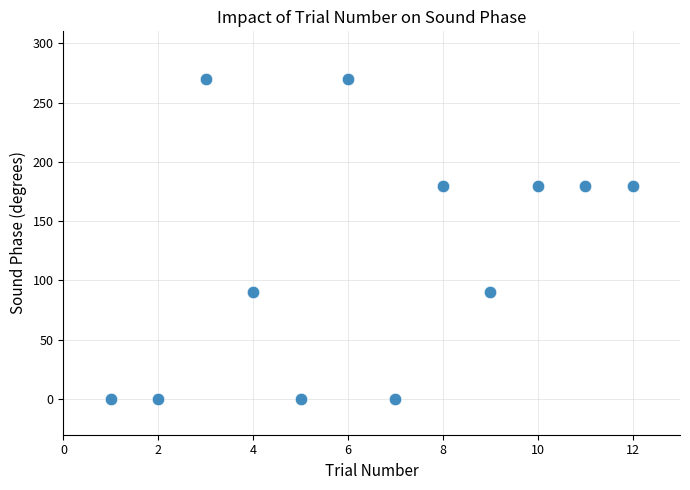

What is the range of Y values (max minus min)?

270